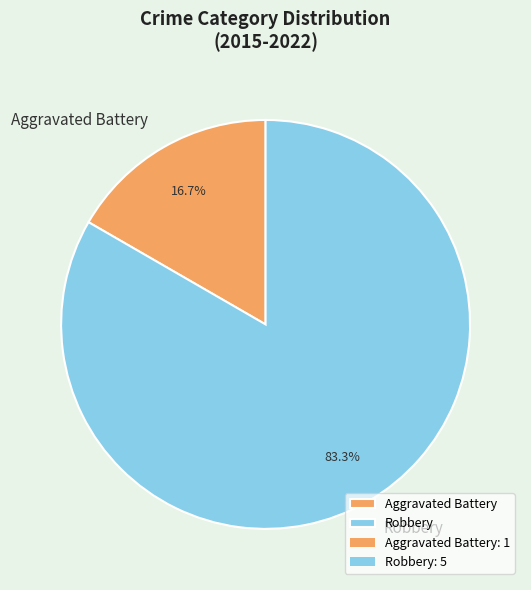

To the nearest percent, what is the difference between the largest and smallest slice percentages?

67%